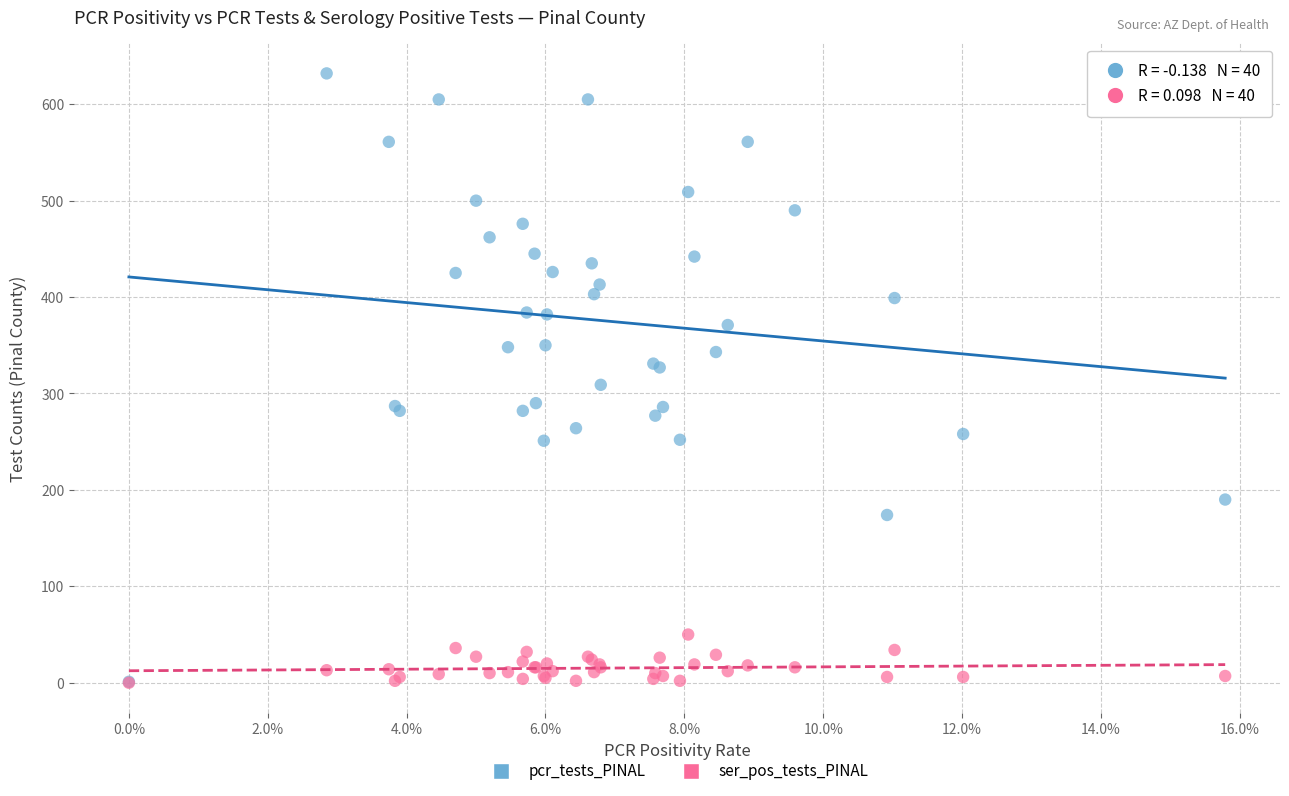

What are all the series names shown in the legend?

pcr_tests_PINAL, ser_pos_tests_PINAL